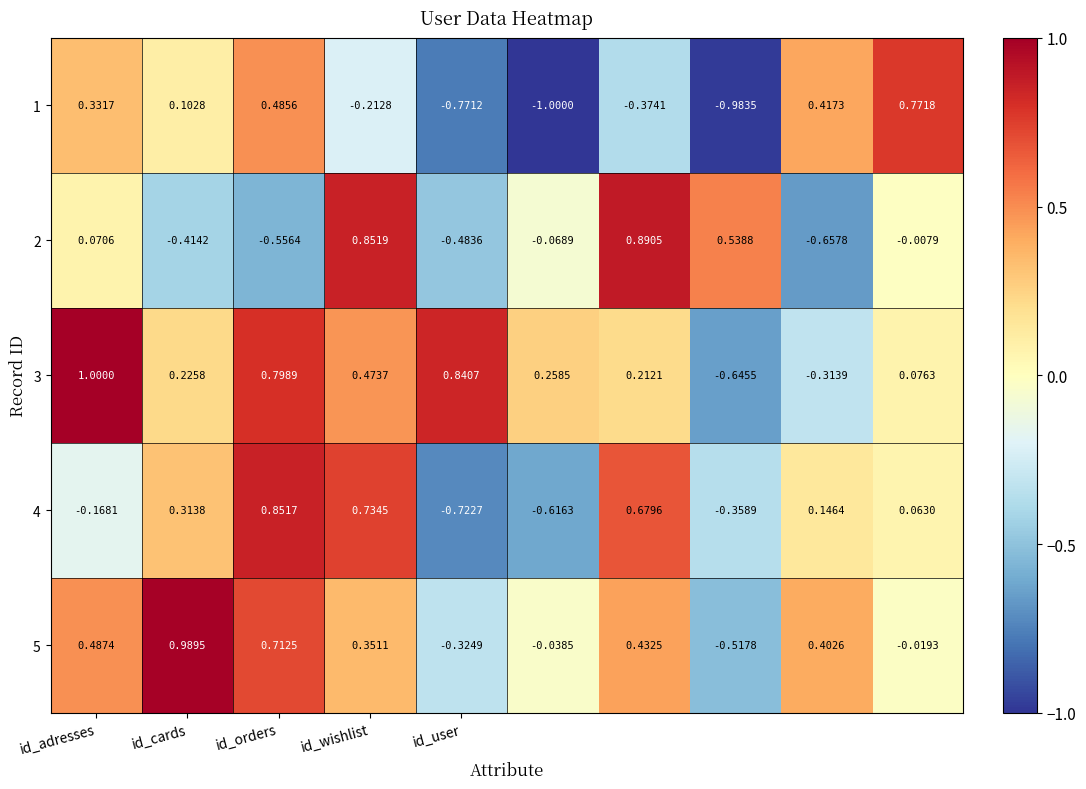

How many values in 3 are below zero?

2